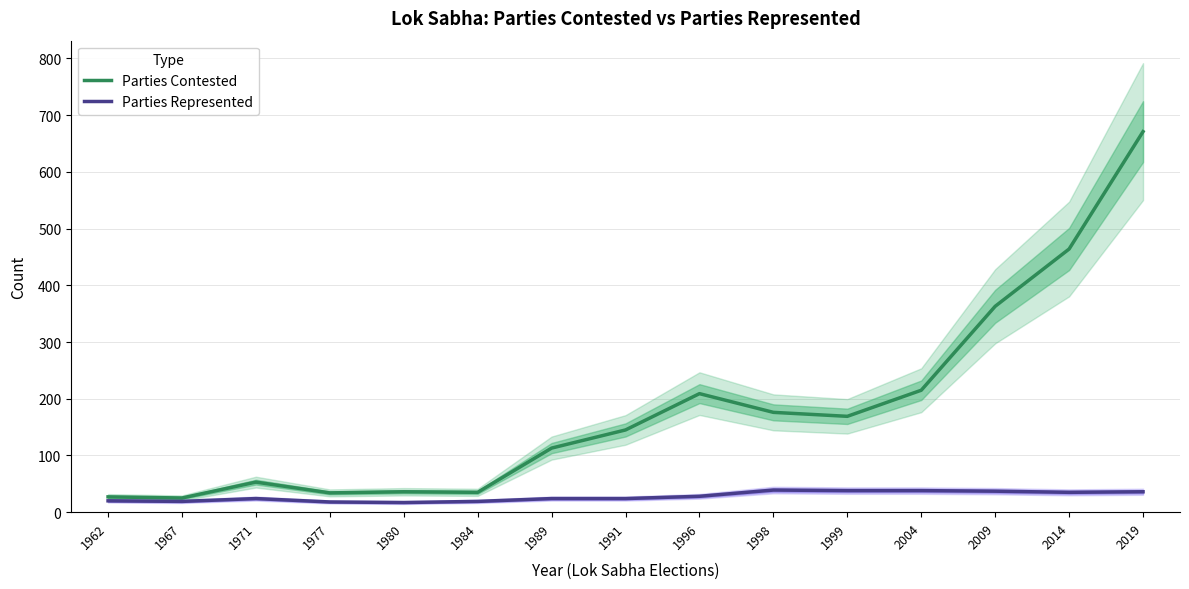

Where is the first local minimum for Parties Contested?

1967